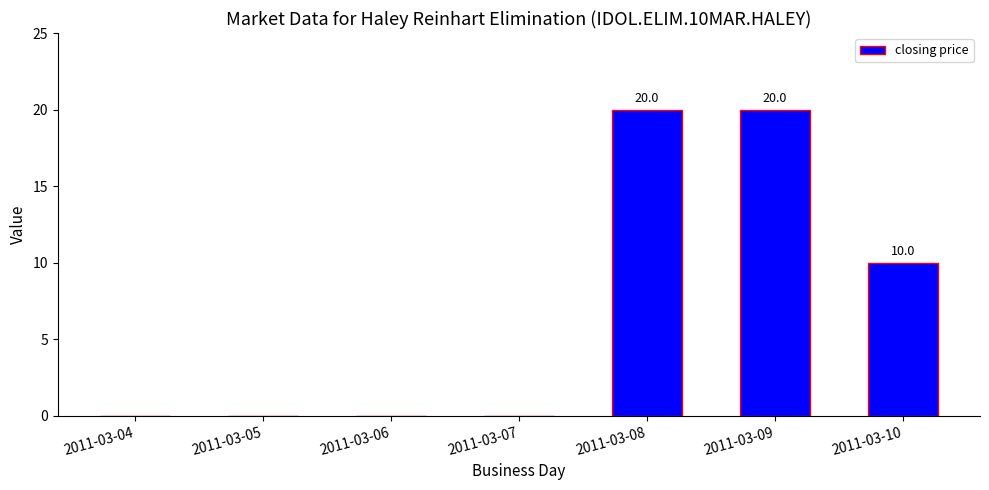

How many categories are shown in the chart?

7